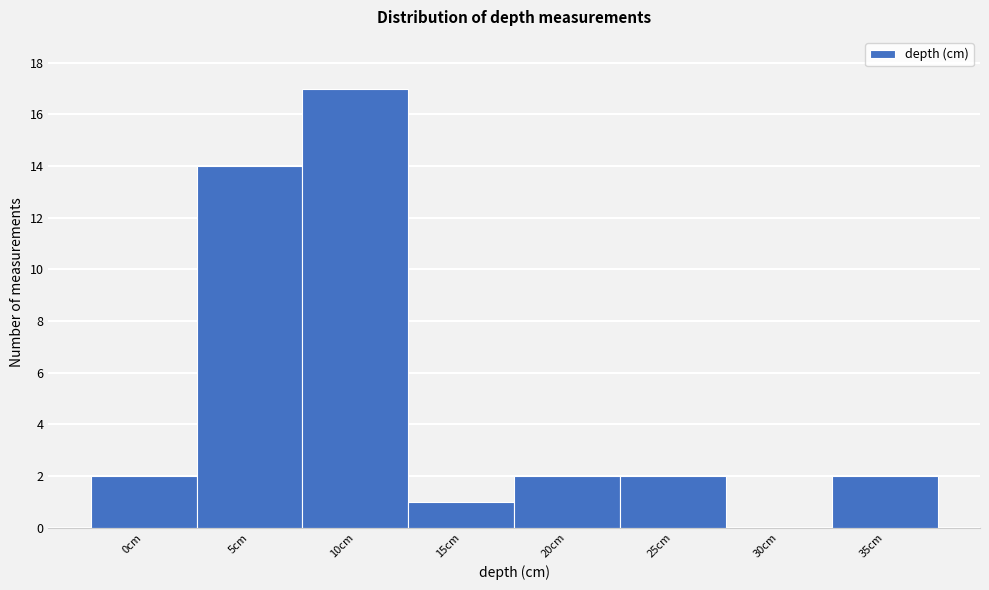

Reading right to left, transcribe all the data shown in this chart.

35cm=2	30cm=0	25cm=2	20cm=2	15cm=1	10cm=17	5cm=14	0cm=2